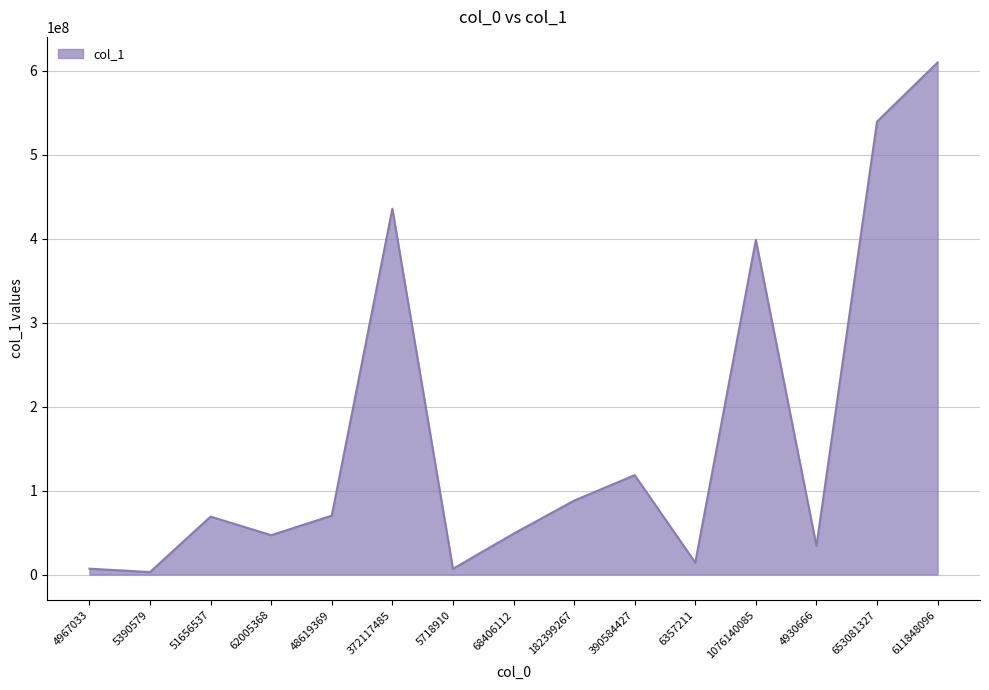

How many lines are shown in the chart?

1